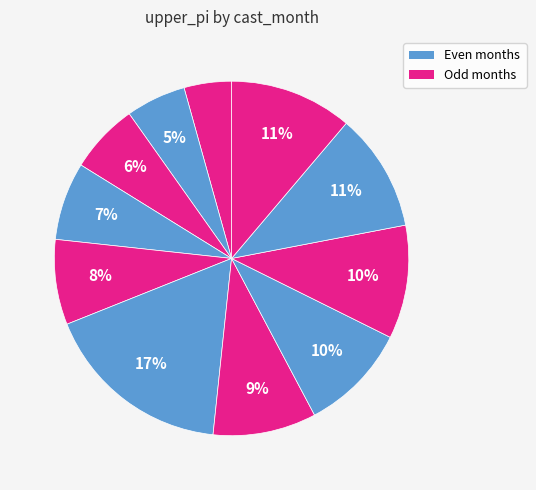

Count the number of slices in the pie.

11